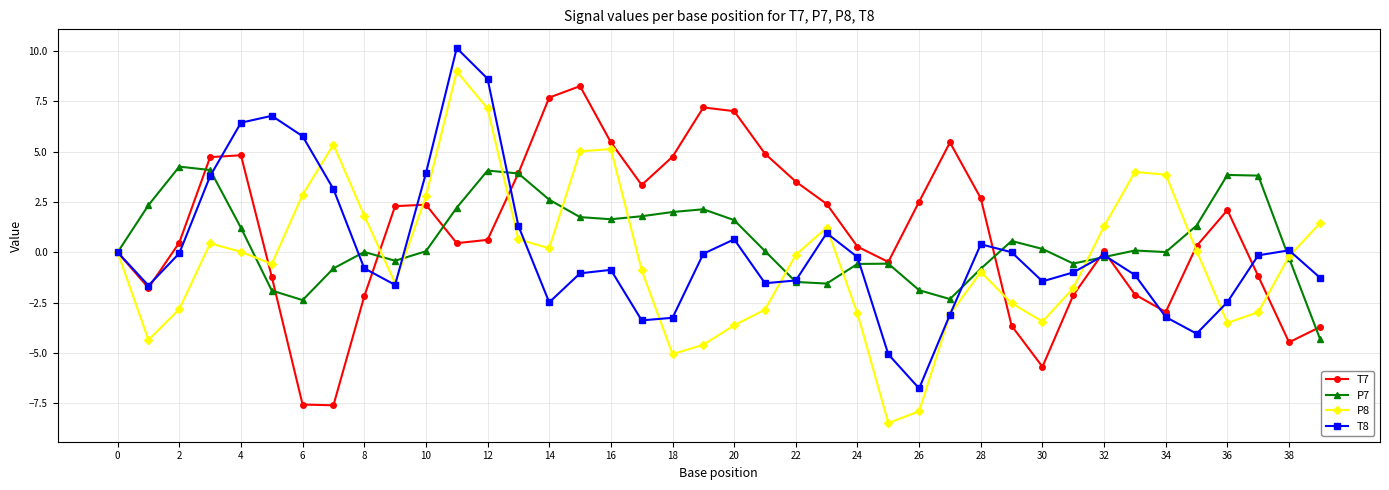

How many interior local valleys does the P8 series have?

8